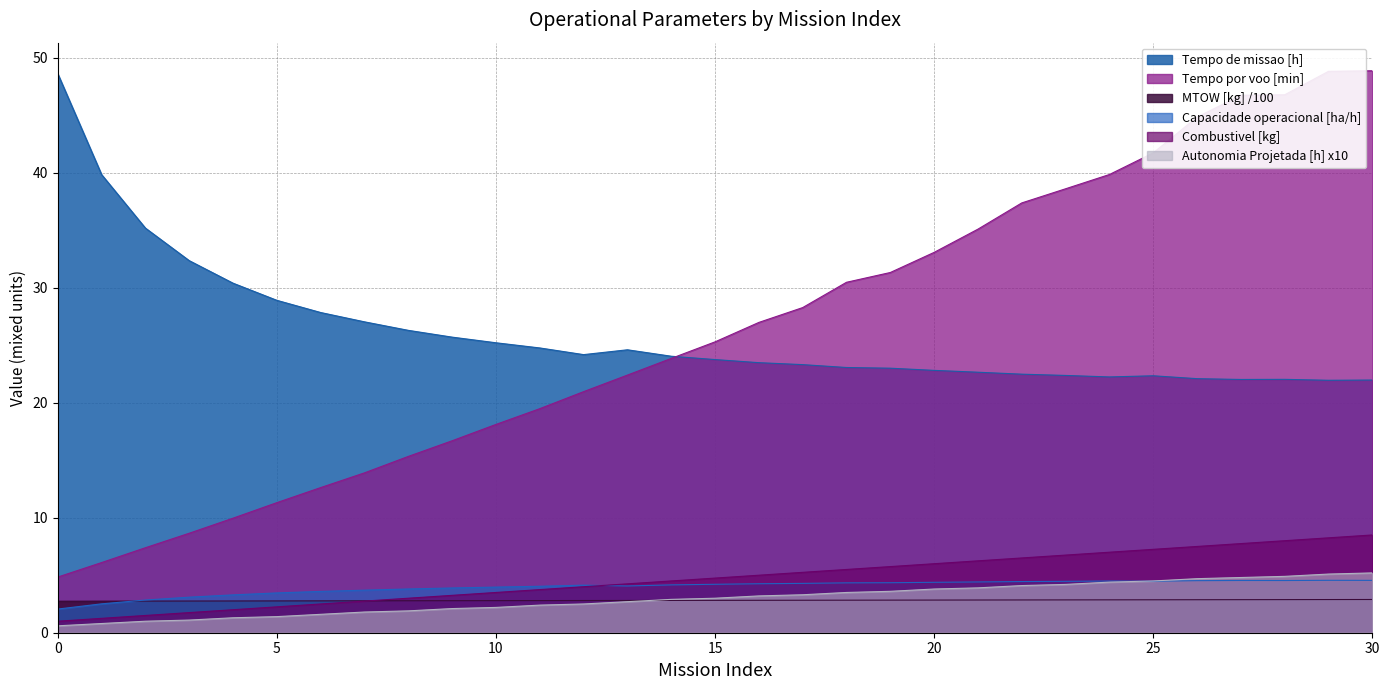

True or false: Tempo por voo [min] has a value of 31.3 at 19.

True